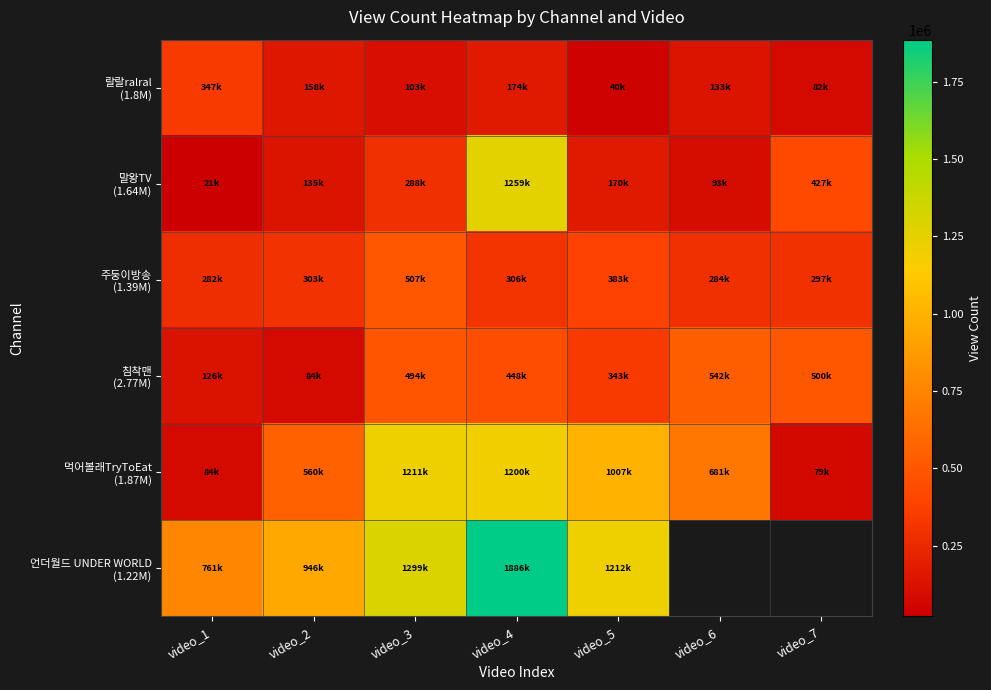

What value does the 먹어볼래TryToEat (1.87M) series have at video_4?

1200689.0